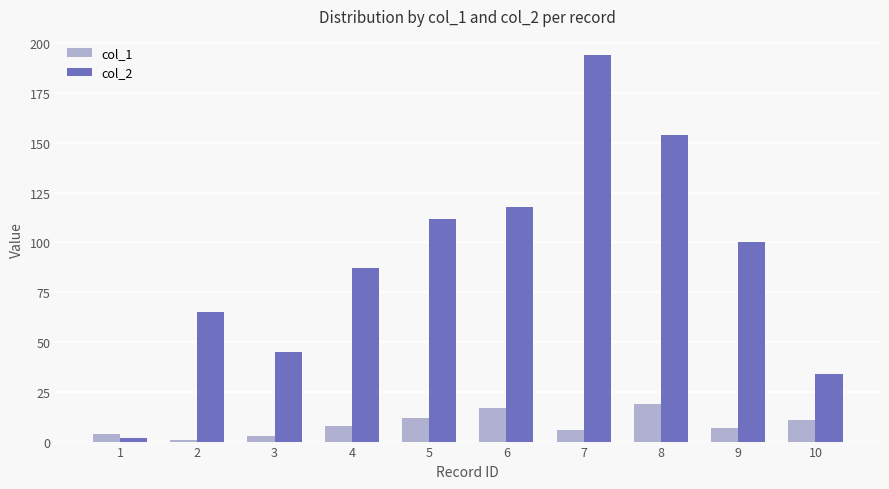

Which series changed the most between 4 and 10?

col_2